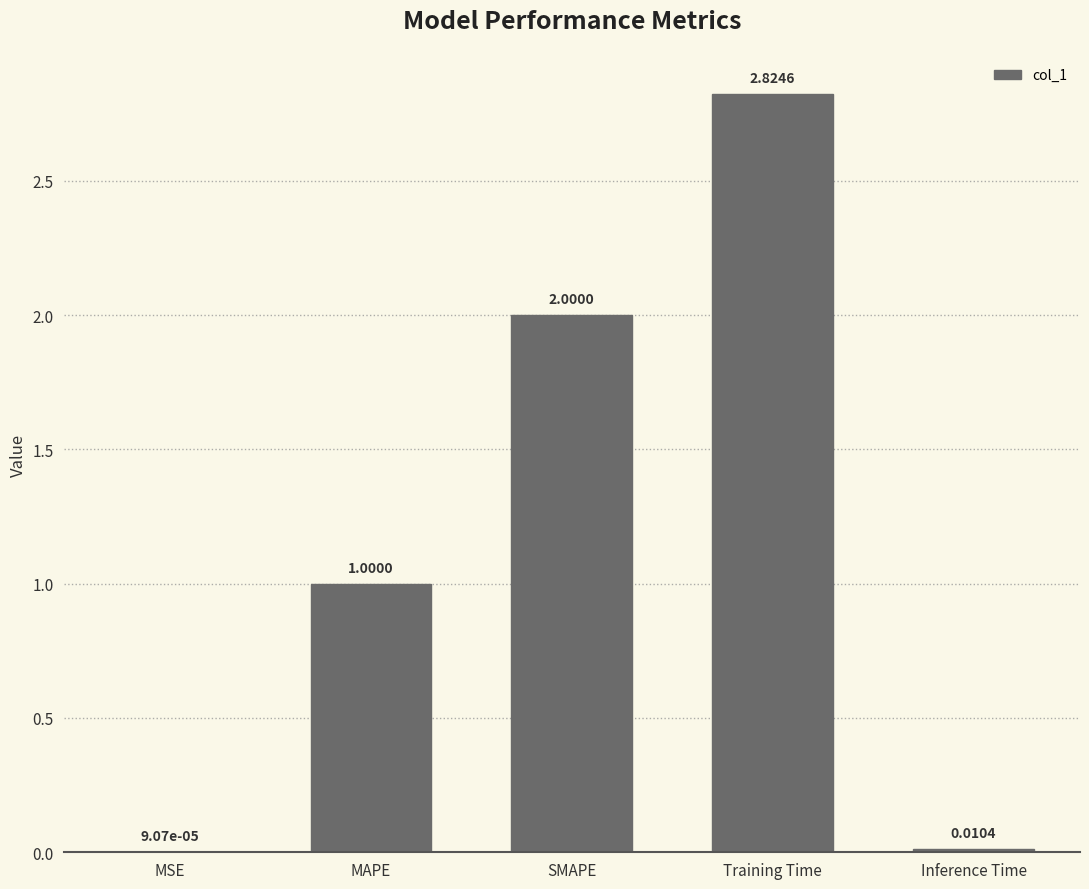

What is the sum of the values at MAPE and Training Time?

3.8